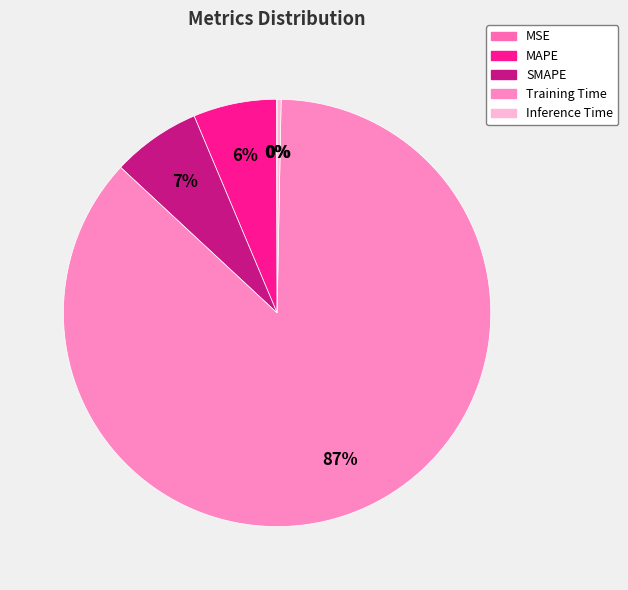

Does MSE account for over 50% of the chart?

No